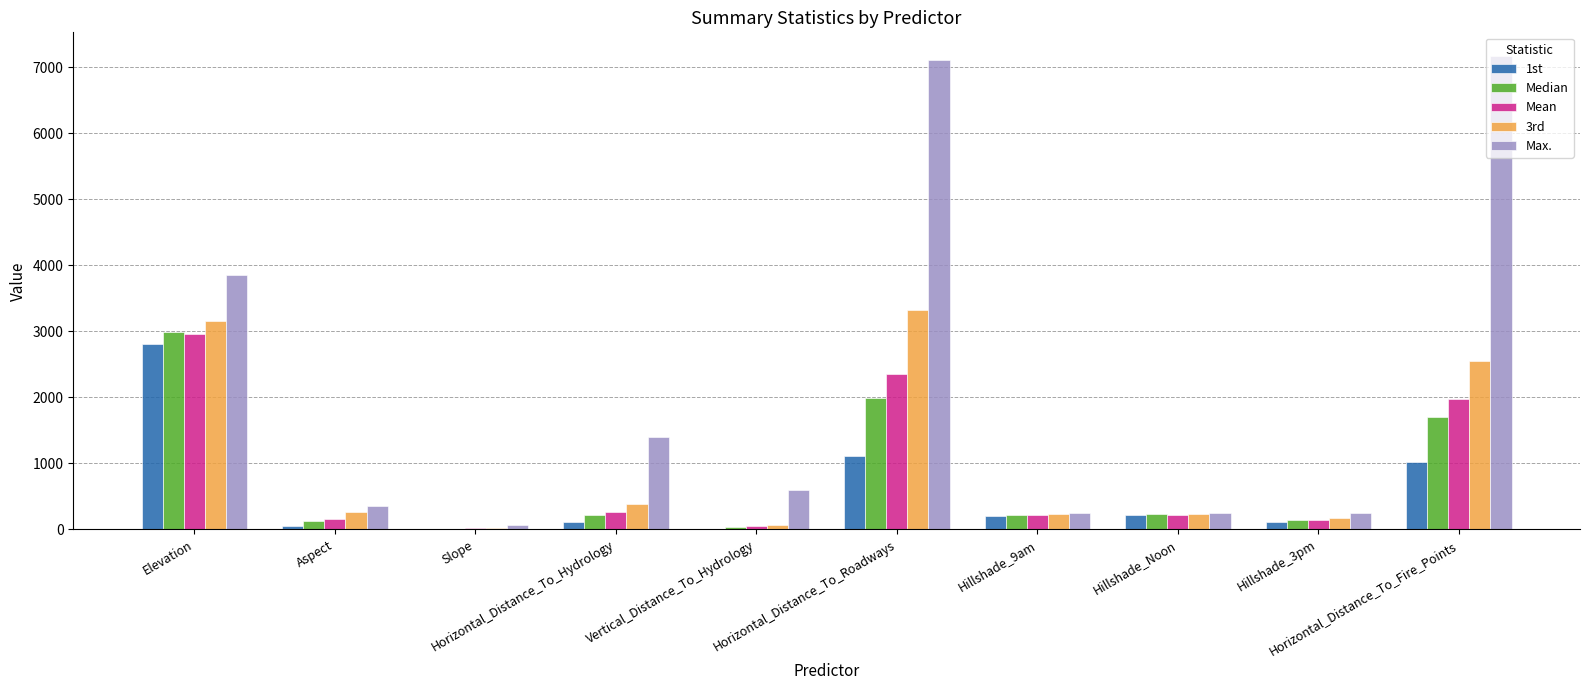

How many data points does each series have?

10